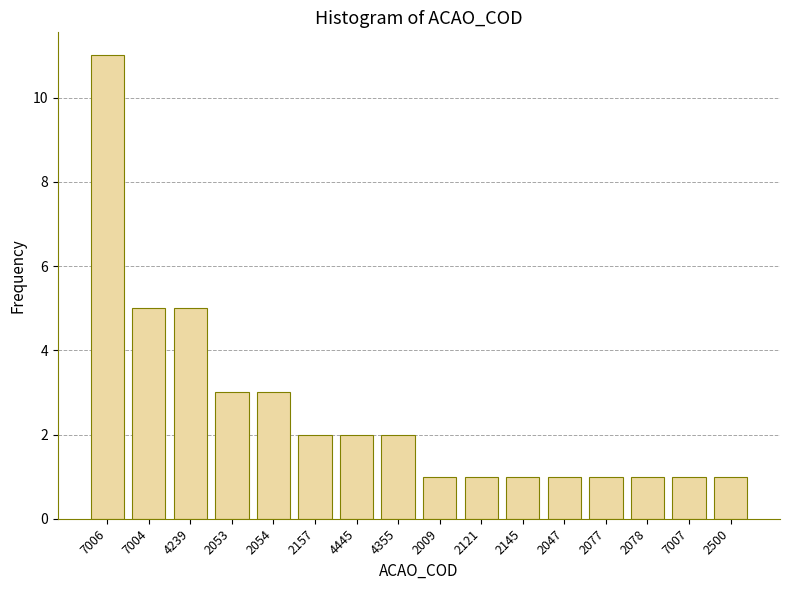

Reading right to left, extract all data points from this chart.

2500=1	7007=1	2078=1	2077=1	2047=1	2145=1	2121=1	2009=1	4355=2	4445=2	2157=2	2054=3	2053=3	4239=5	7004=5	7006=11